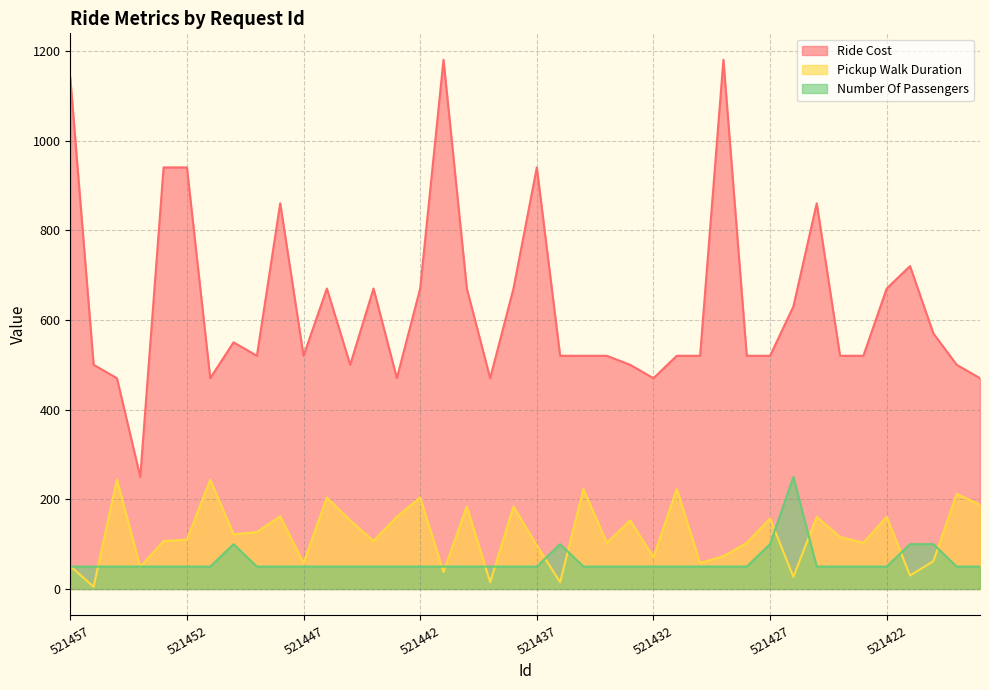

What are all the series names shown in the legend?

Ride Cost, Pickup Walk Duration, Number Of Passengers